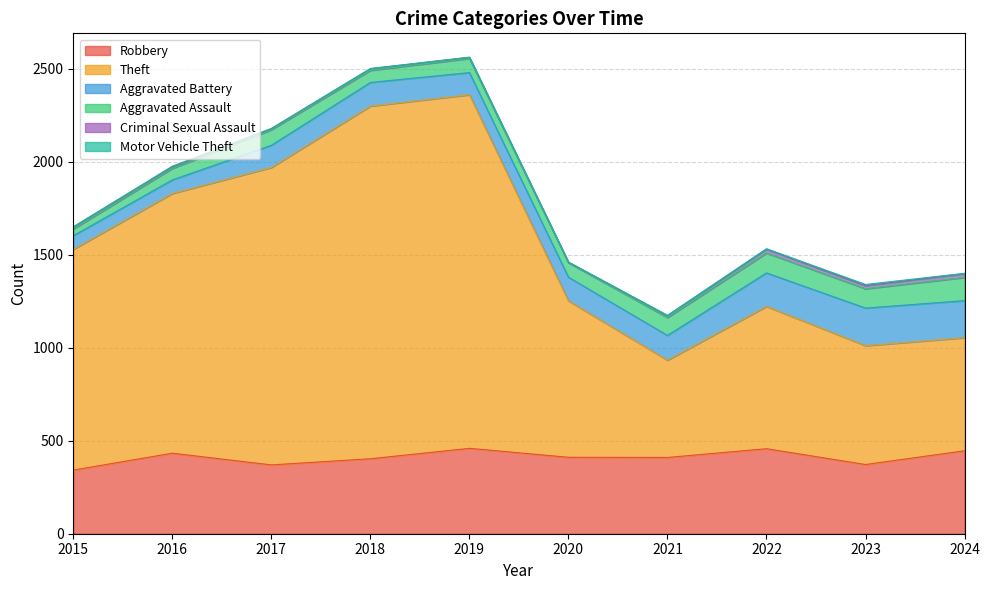

How many data points in Aggravated Battery are above 127?

4